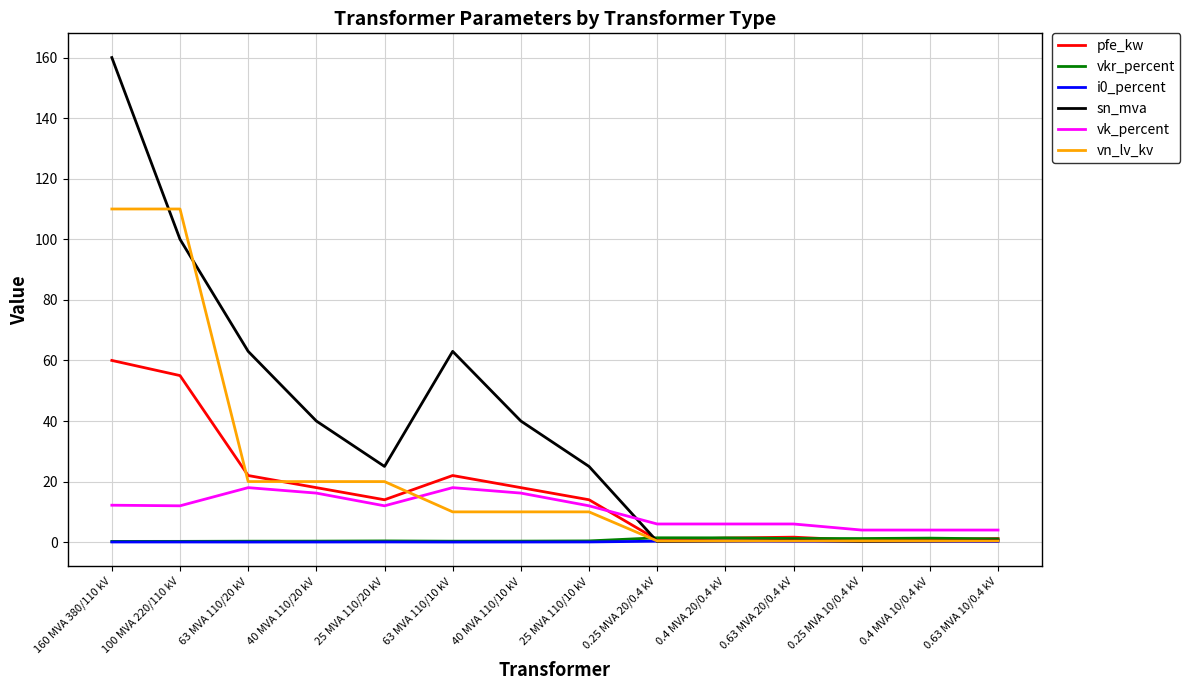

Between 63 MVA 110/10 kV and 0.25 MVA 10/0.4 kV, which series saw the biggest shift?

sn_mva